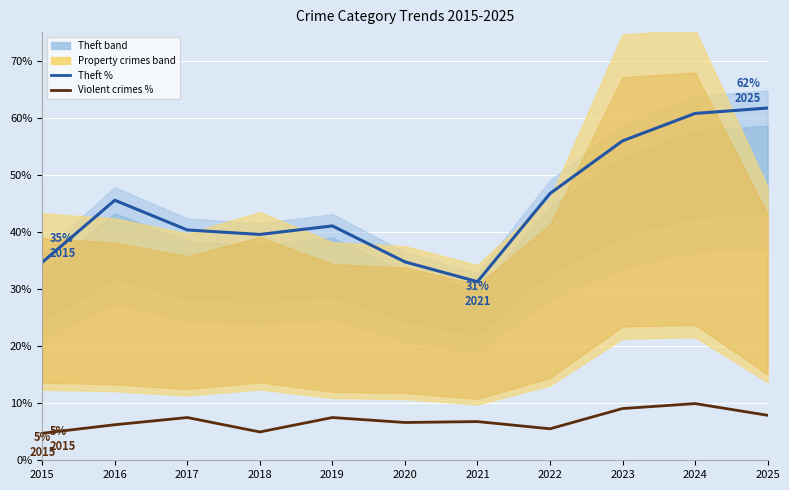

Reading left to right, transcribe all the data shown in this chart.

Theft %: 34.7	45.5	40.3	39.6	41.1	34.8	31.3	46.7	55.9	60.8	61.7
Assault+Battery %: 4.7	6.2	7.5	5.0	7.5	6.6	6.8	5.5	9.1	9.9	7.9